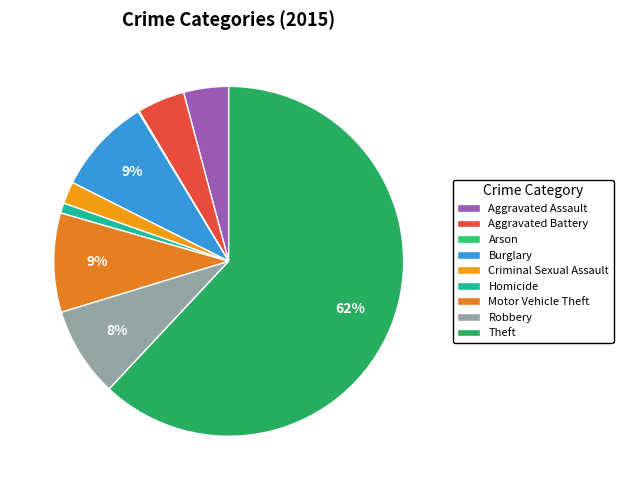

How many slices are in this pie chart?

9